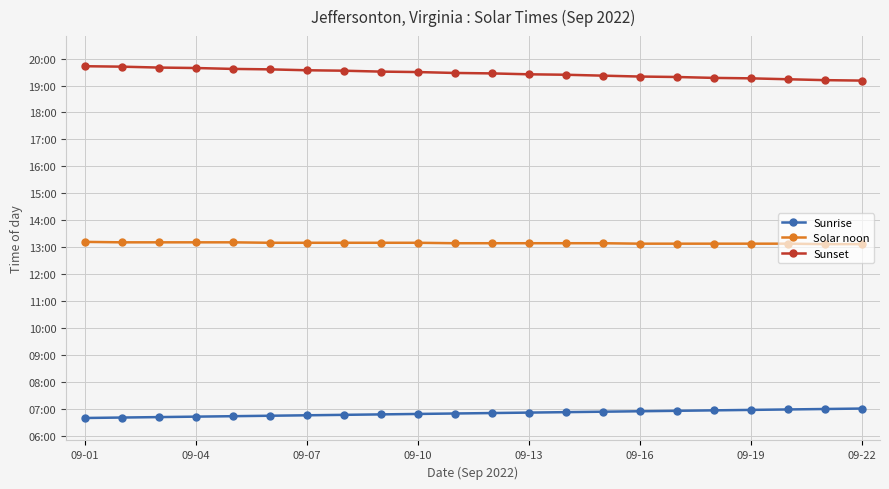

What is the value of the Sunset point at the 3rd from the left?

1180